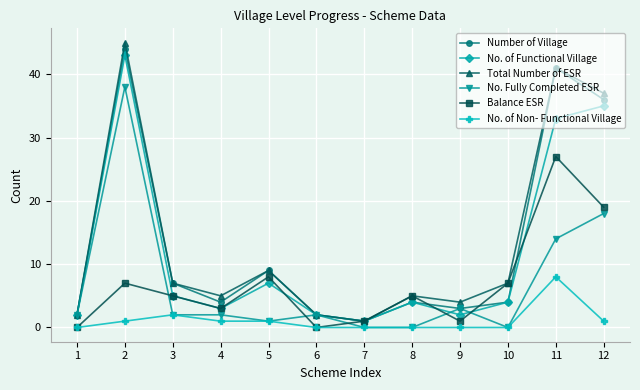

At which category does Total Number of ESR reach its first local valley?

4